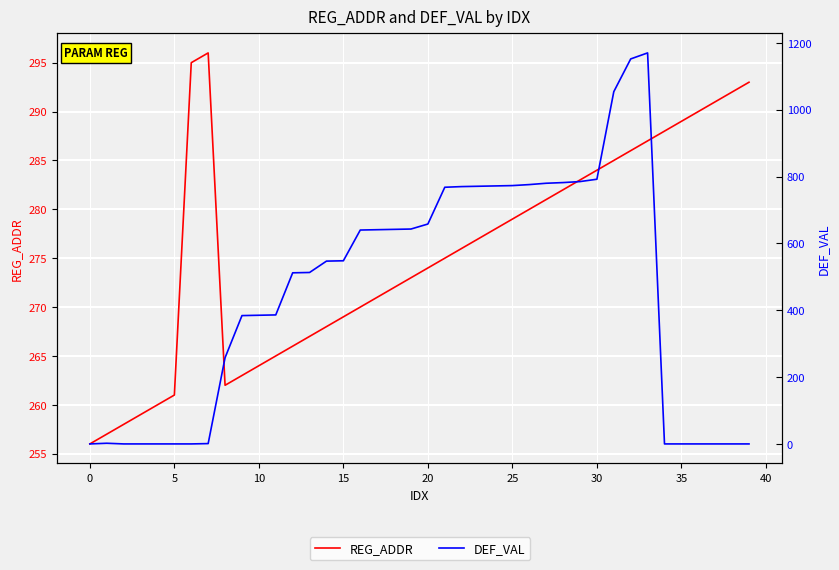

Which series has the largest range (max minus min)?

DEF_VAL